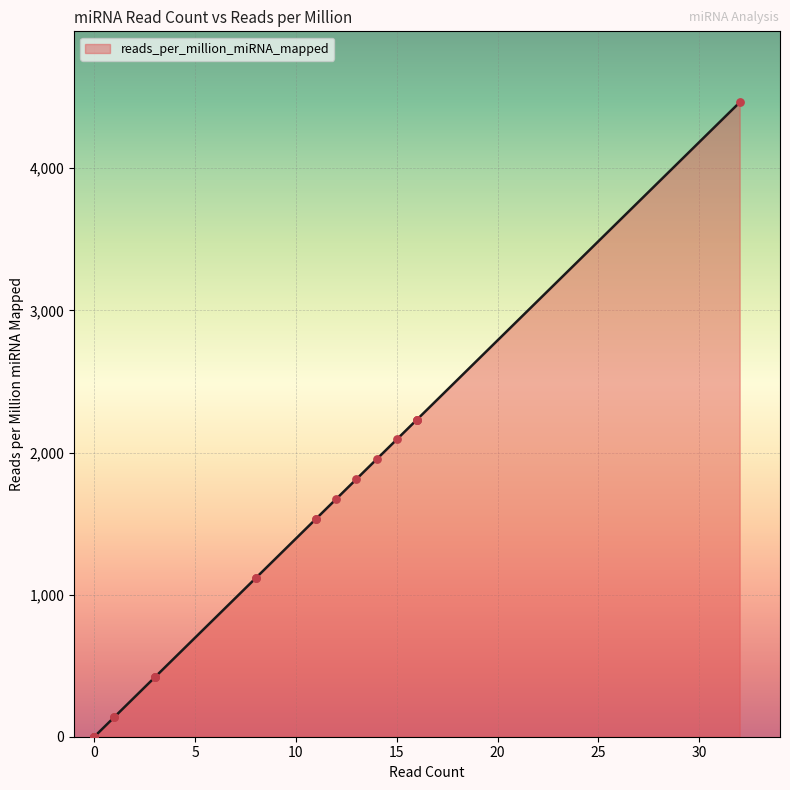

What is the change in value from 16 to 11?

-697.4